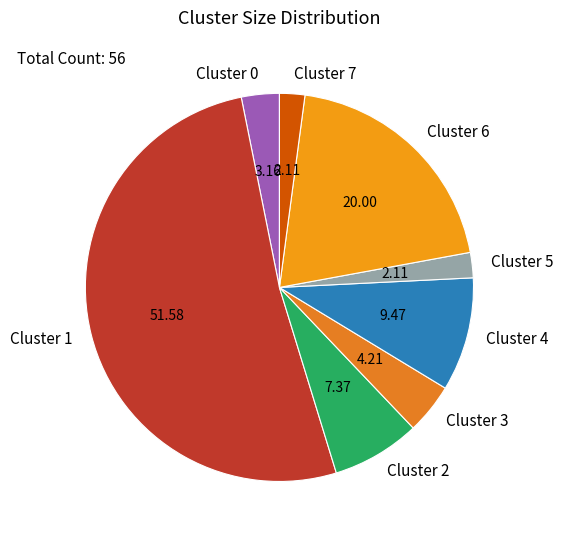

Is the sum of Cluster 1 and Cluster 0 greater than half?

Yes